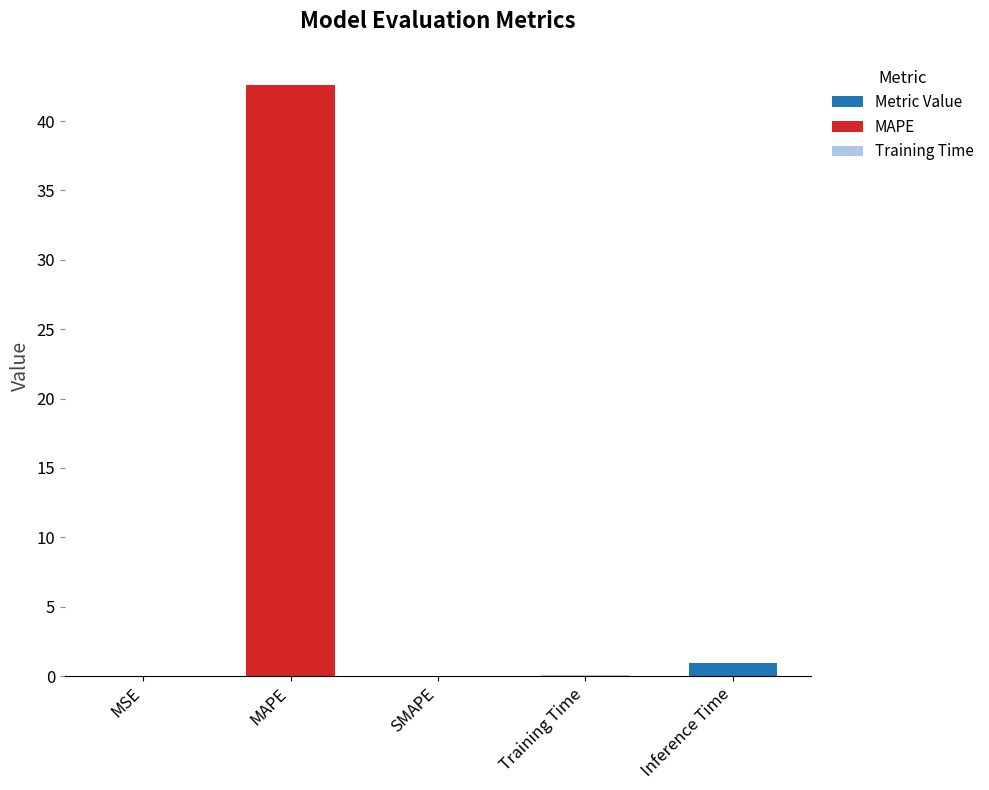

What is the greatest value displayed?

42.6